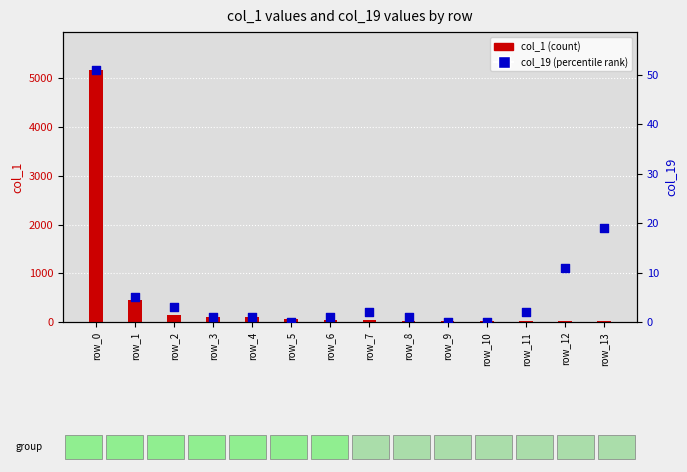

Which series has the largest total across all categories?

col_1 (count)